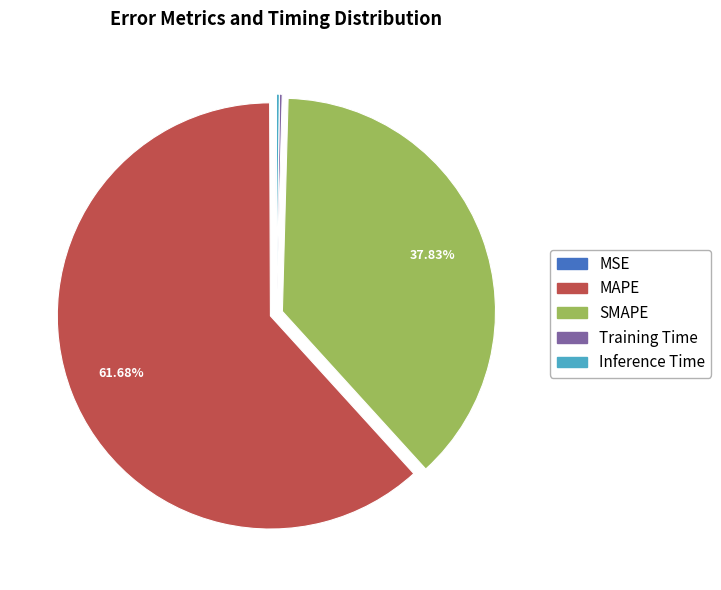

Which slice is the largest?

MAPE